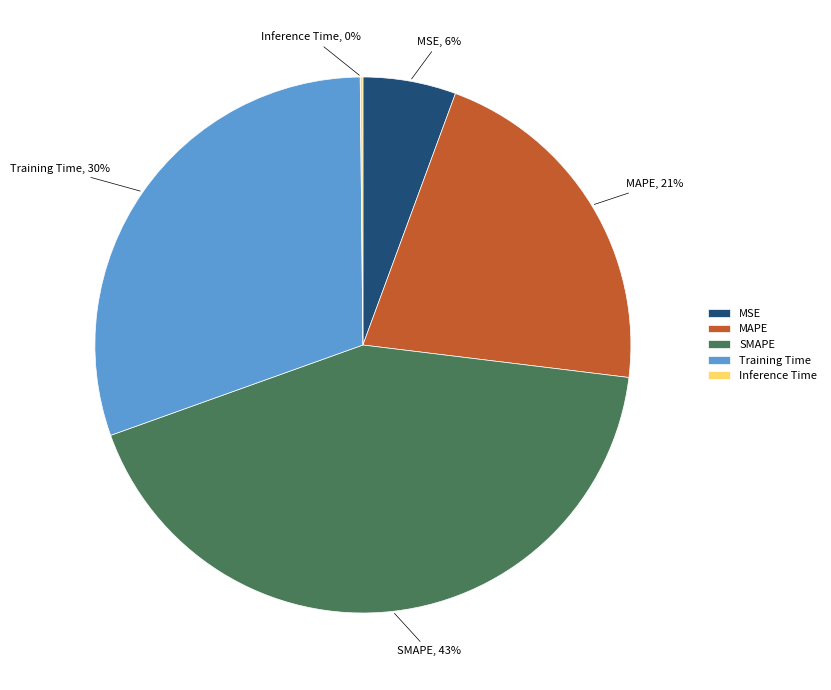

To the nearest percent, what percentage of the pie is SMAPE?

43%